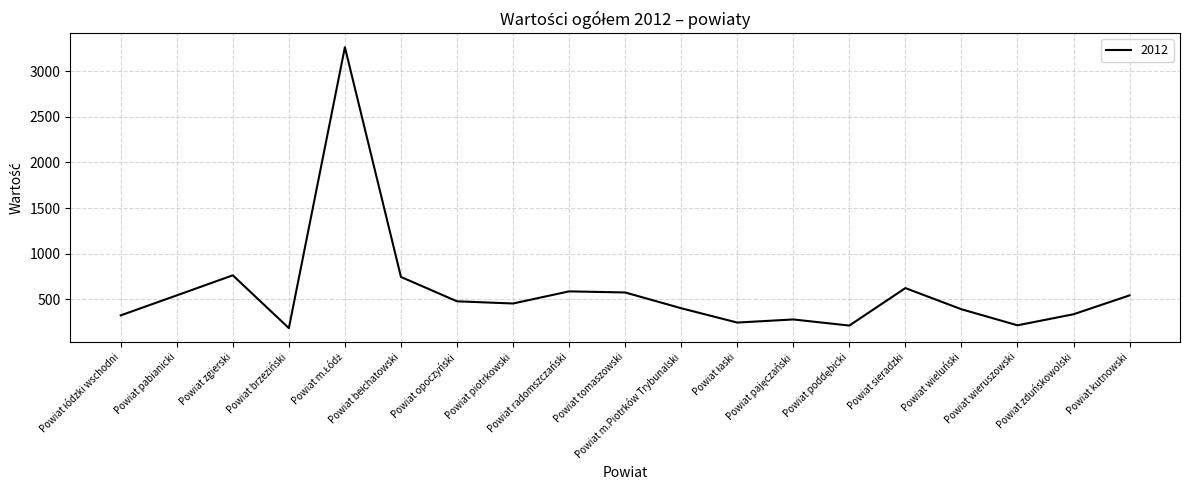

How many categories are shown in the chart?

19